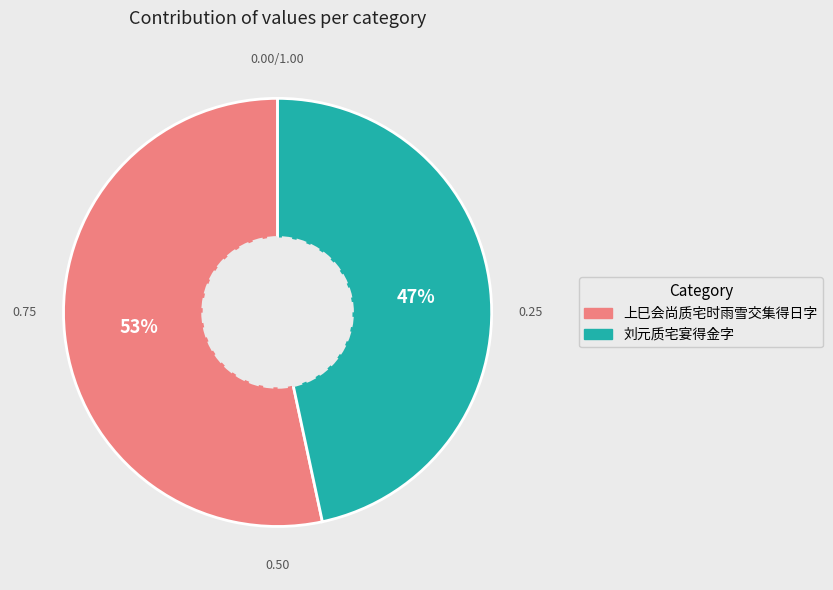

To the nearest percent, what portion does 上巳会尚质宅时雨雪交集得日字 represent?

53%